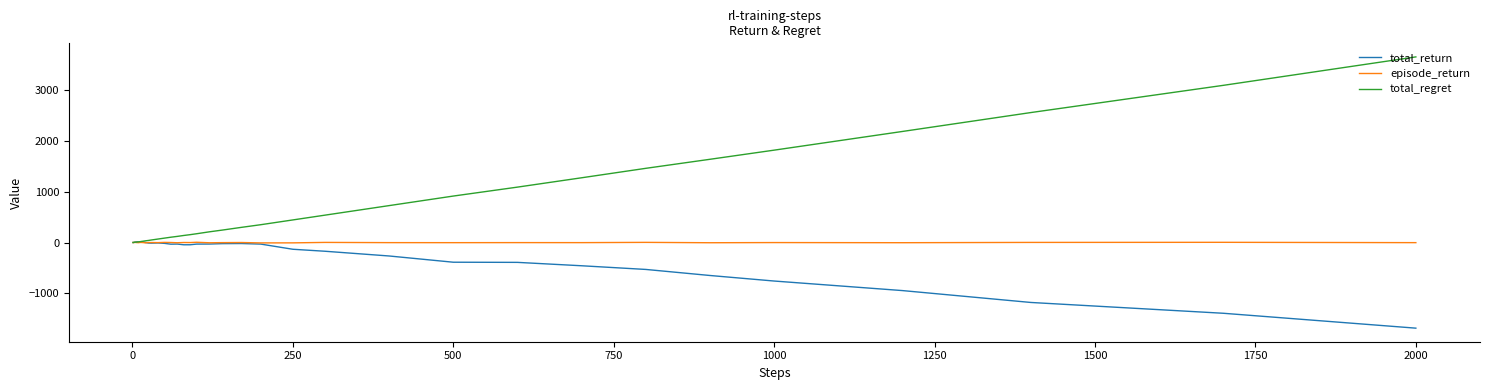

Which series has the largest range (max minus min)?

total_regret